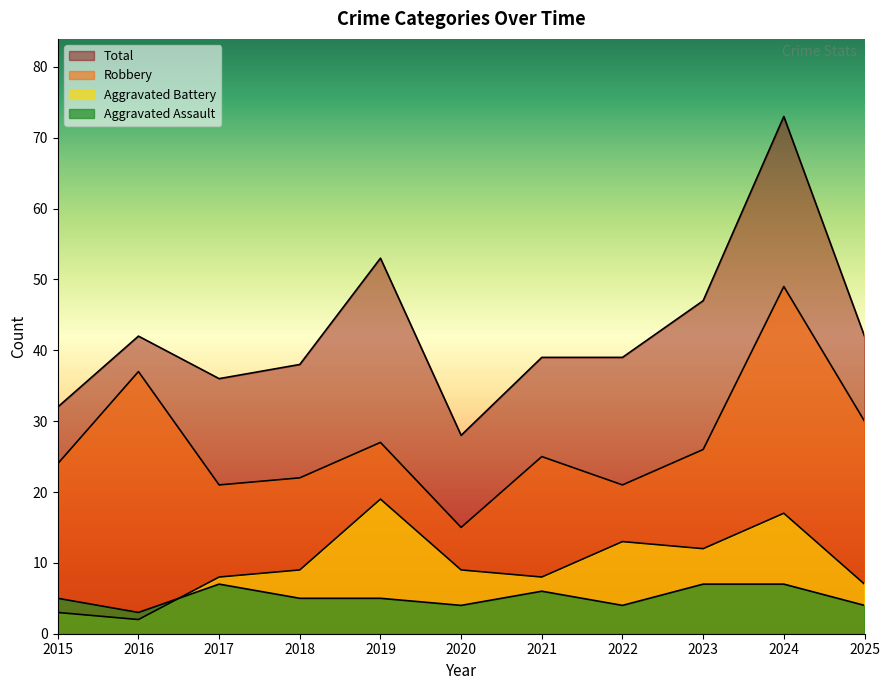

Which series has the largest total across all categories?

Total